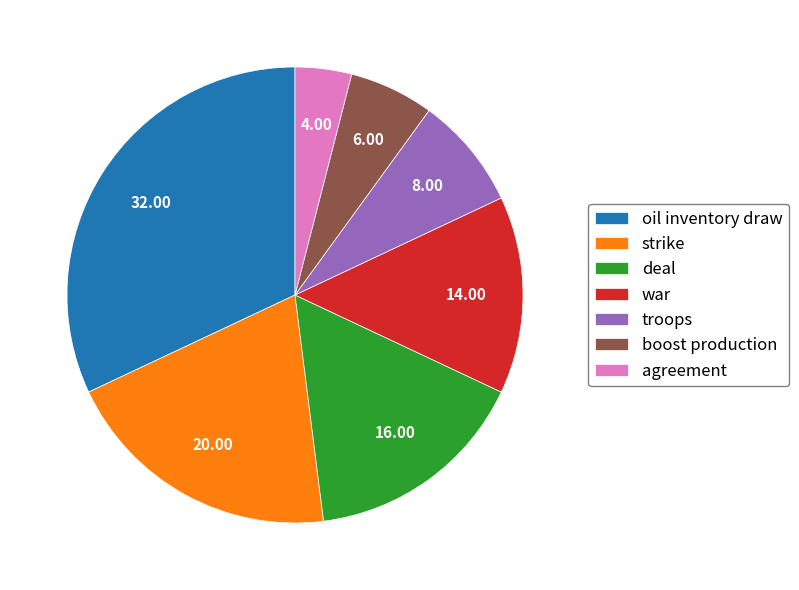

True or false: agreement accounts for 4% of the total.

True